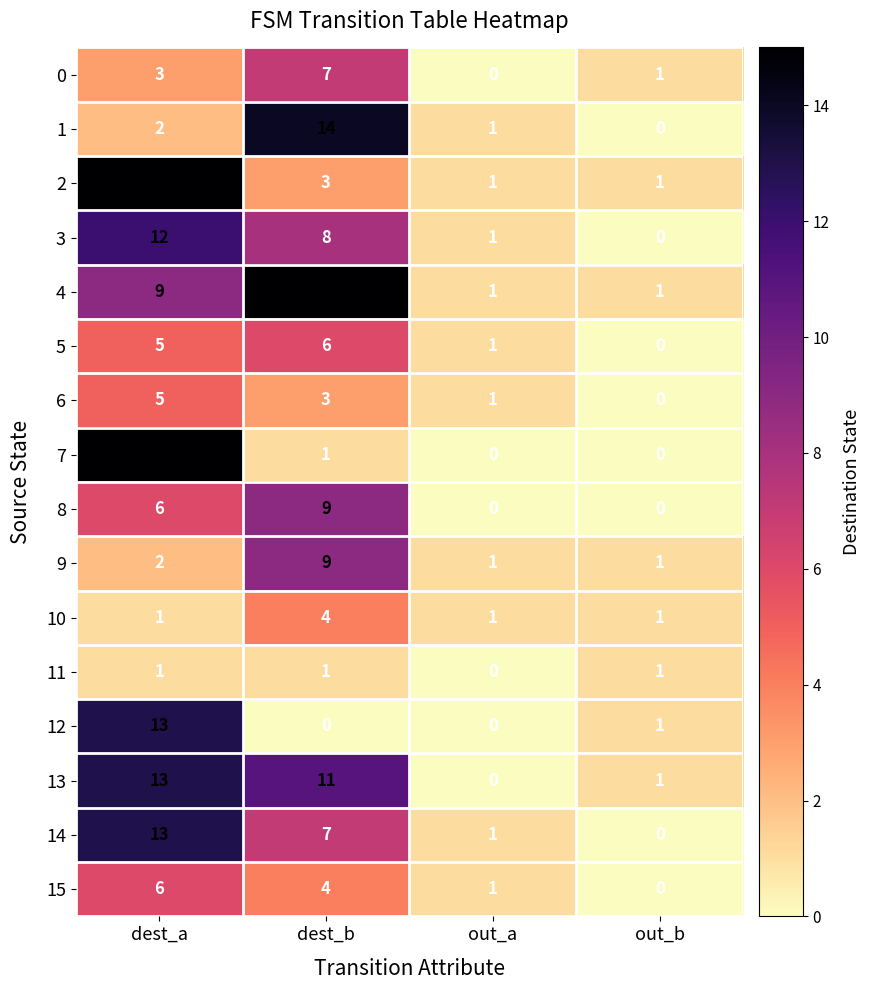

True or false: 12 has a value of 3 at dest_a.

False